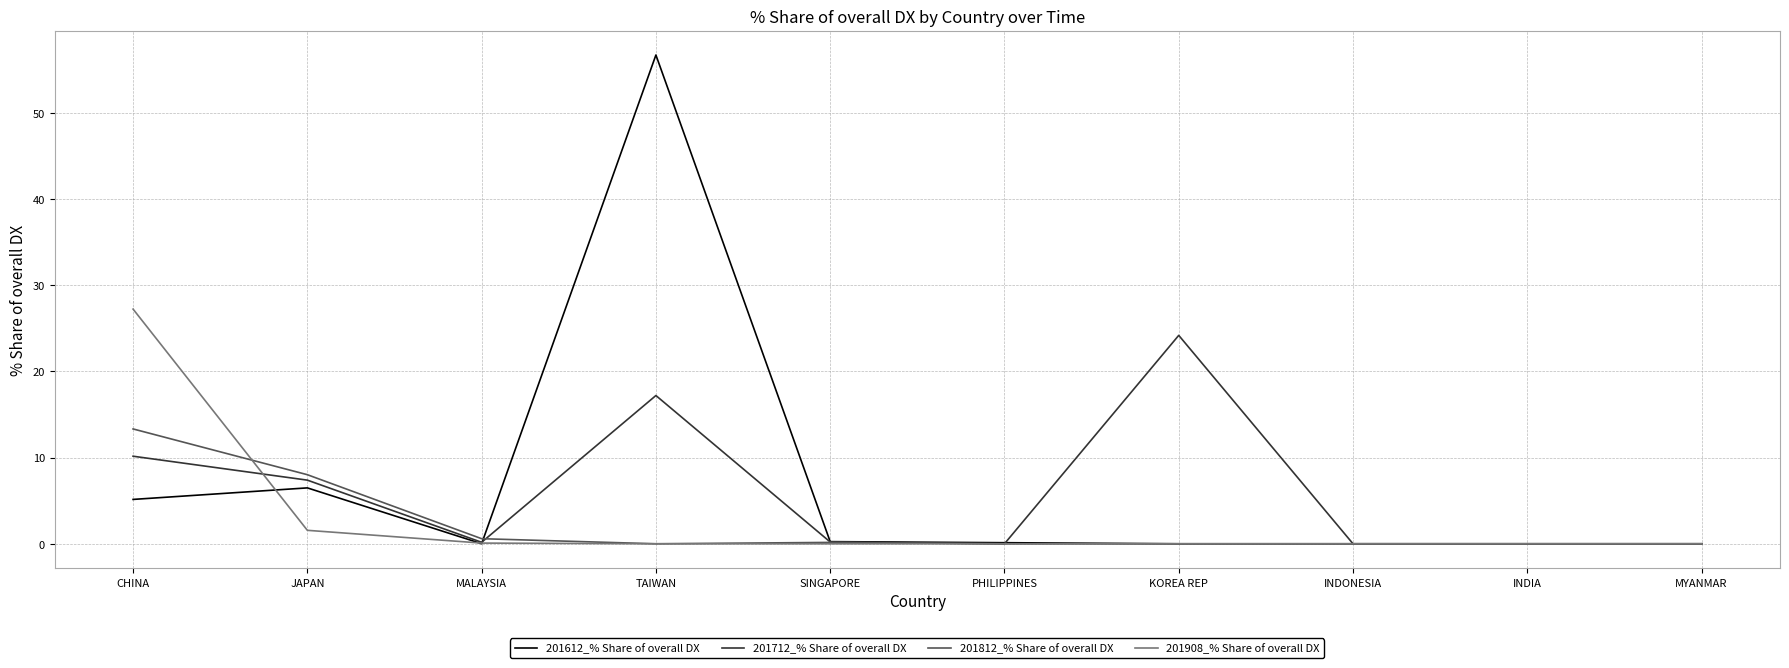

True or false: 201812_% Share of overall DX has a value of 0.0 at TAIWAN.

True